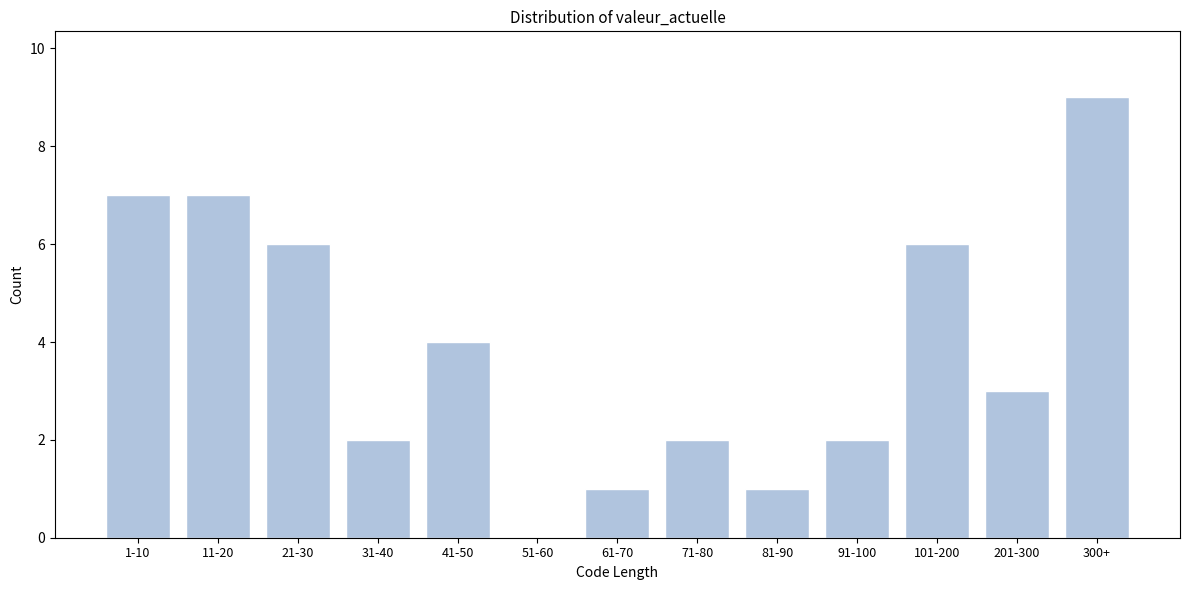

Reading left to right, list all the values displayed in this chart.

1-10=7	11-20=7	21-30=6	31-40=2	41-50=4	51-60=0	61-70=1	71-80=2	81-90=1	91-100=2	101-200=6	201-300=3	300+=9